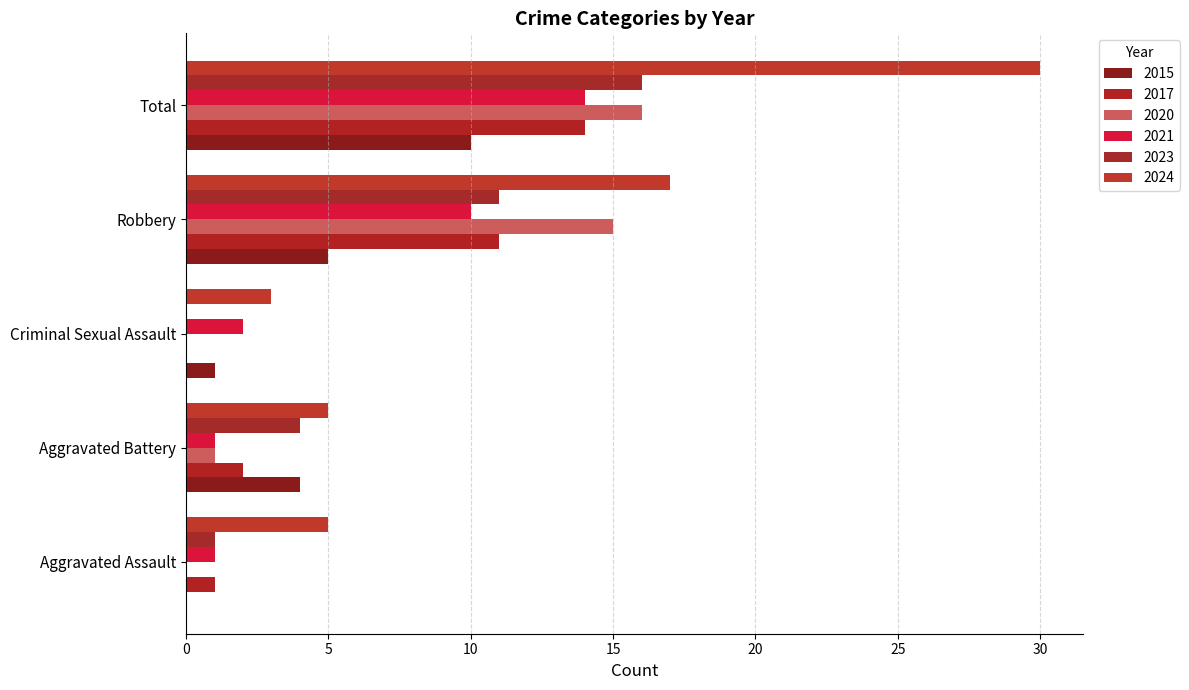

What is the total value across all series at Robbery?

69